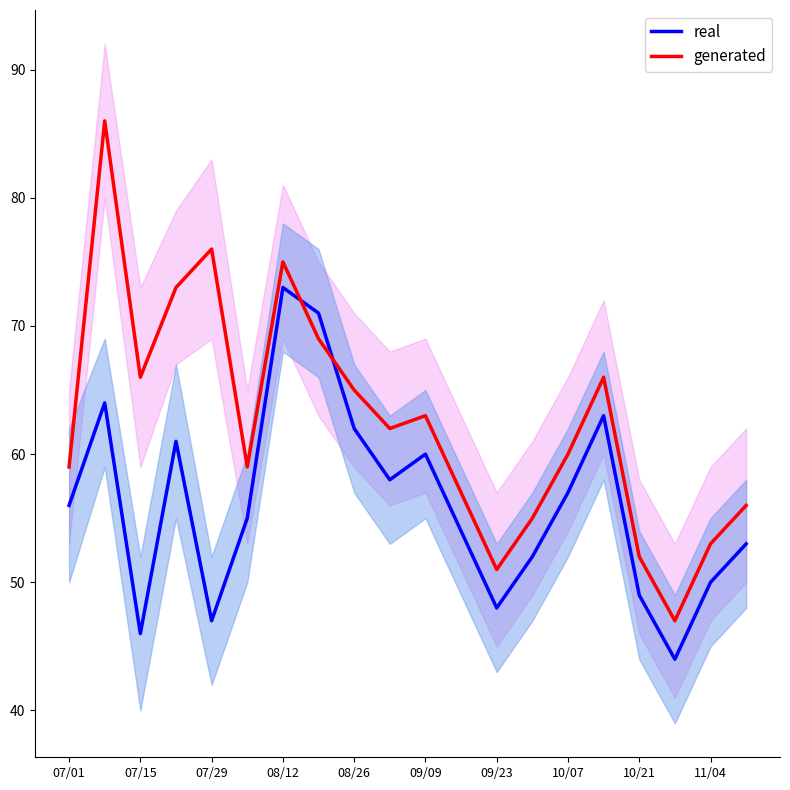

What is the smallest value displayed?

44